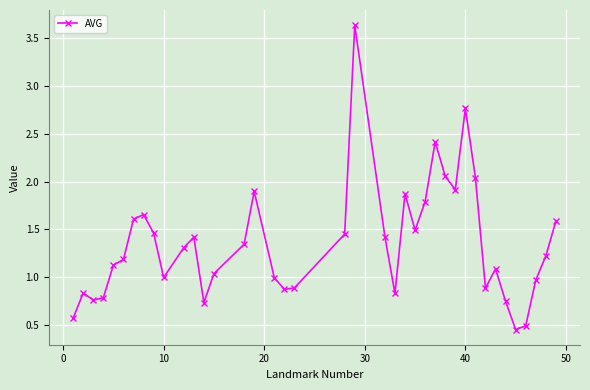

What is the sum of all values?

52.6